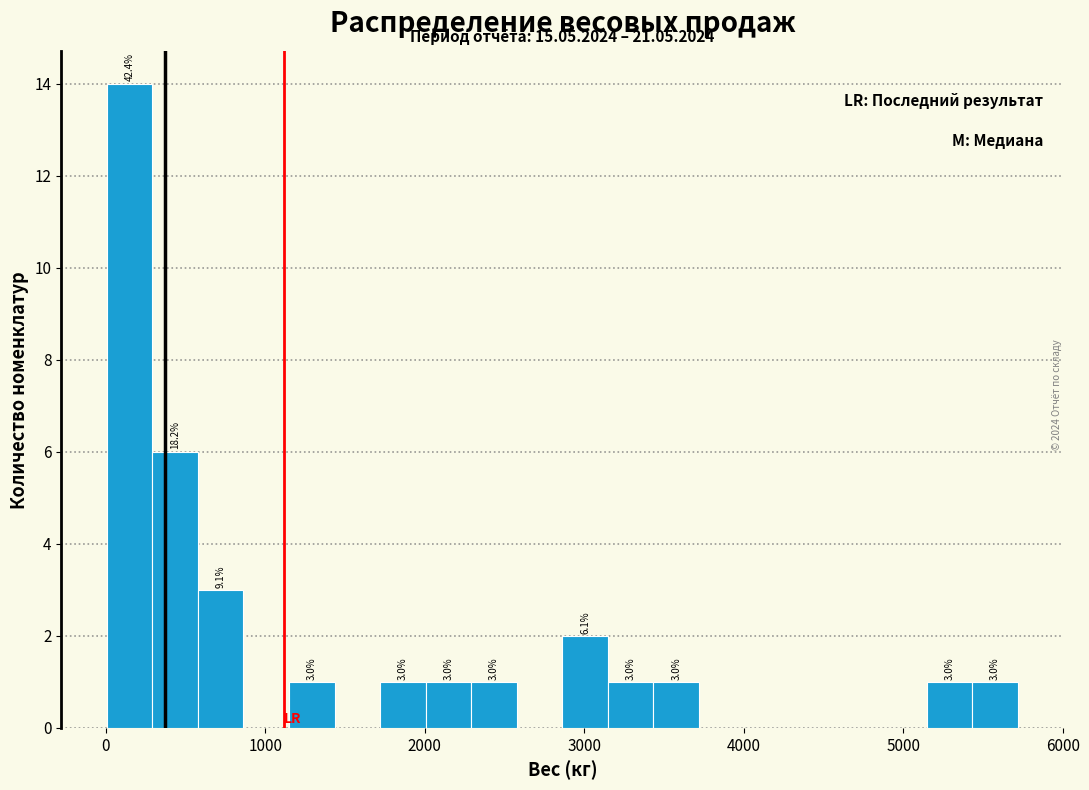

Read against the x-axis, roughly where is the centre of the tallest bar?

200